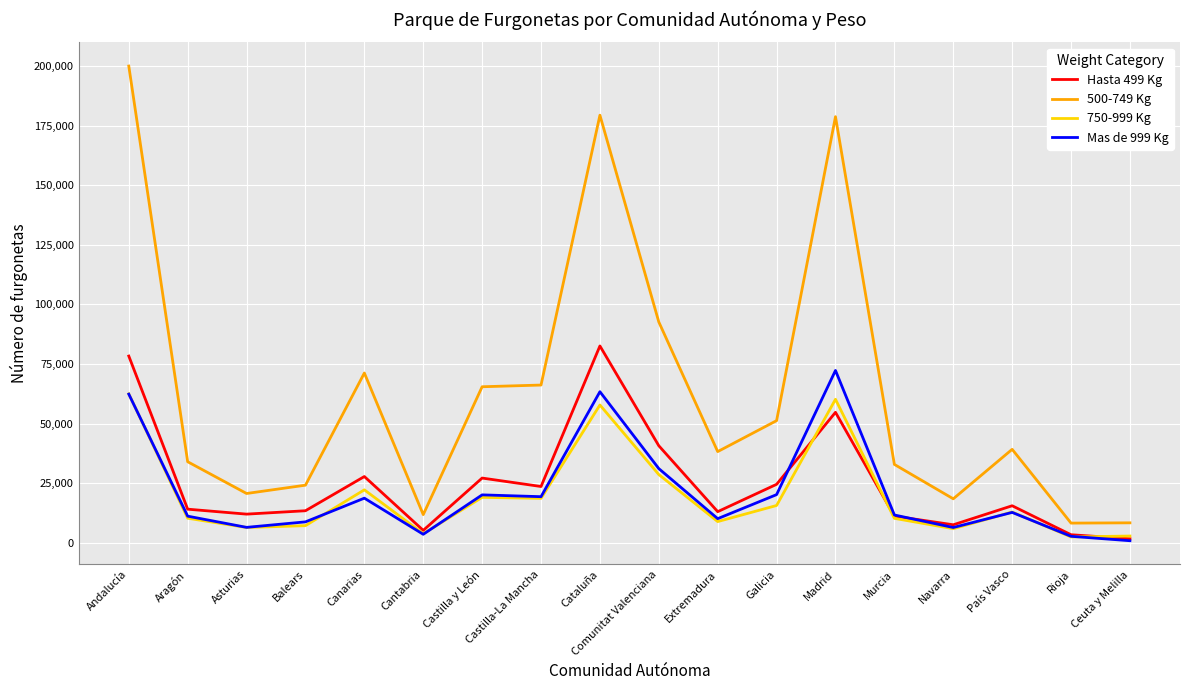

True or false: 500-749 Kg and Hasta 499 Kg intersect in this chart.

False